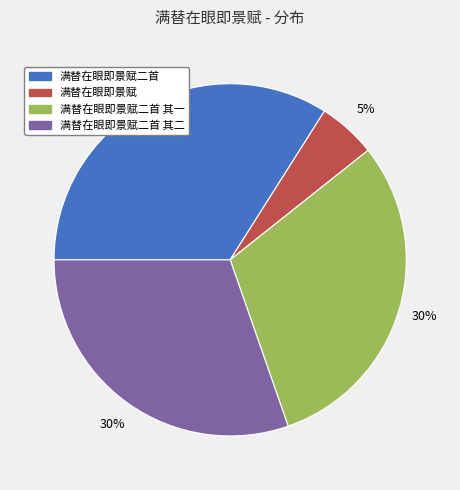

To the nearest percent, what is the difference between the largest and smallest slice percentages?

29%